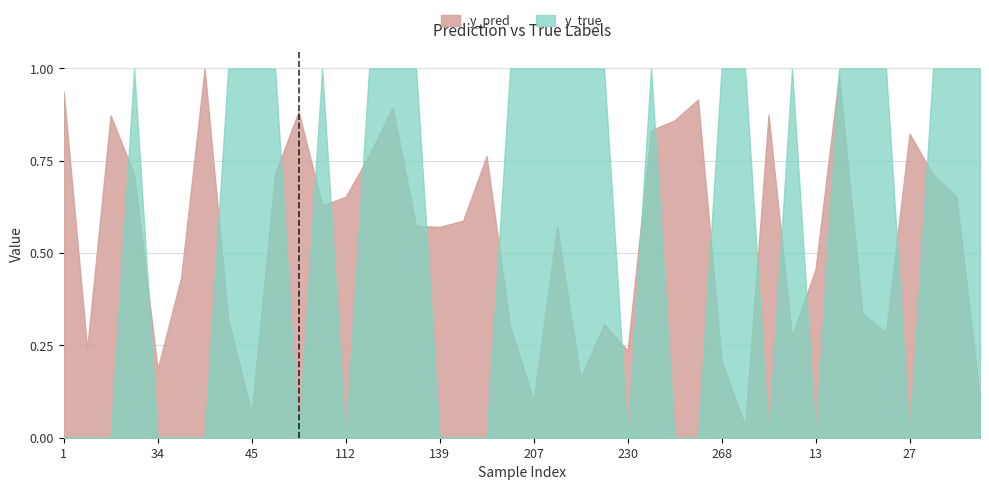

True or false: y_true has more than 0 interior local peaks.

True